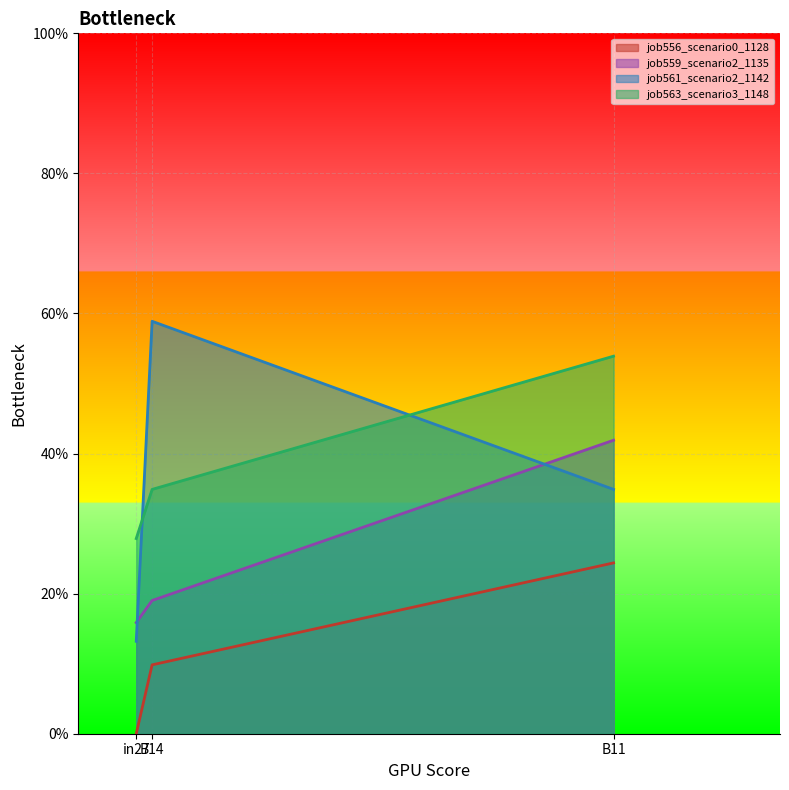

Is the value of job556_scenario0_1128 at in27 greater than the value of job563_scenario3_1148 at B14?

No